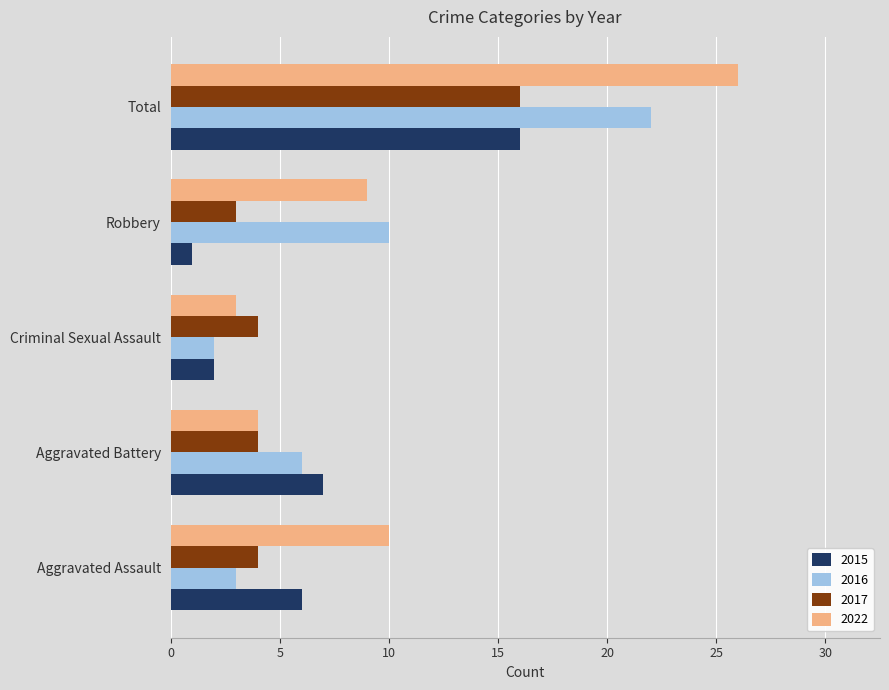

What is the difference between the highest and lowest values at Robbery?

9